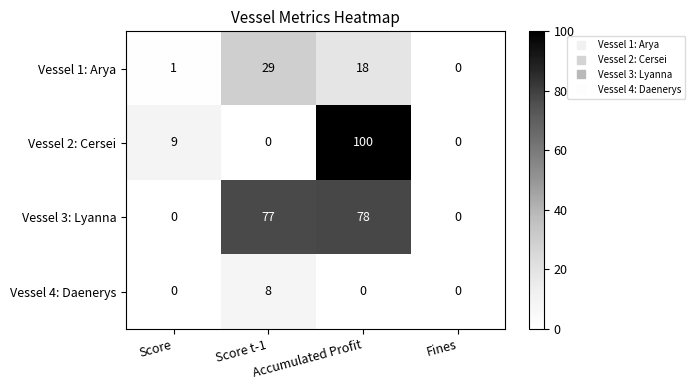

Rank the series by their average value, from highest to lowest.

Vessel 3: Lyanna, Vessel 2: Cersei, Vessel 1: Arya, Vessel 4: Daenerys